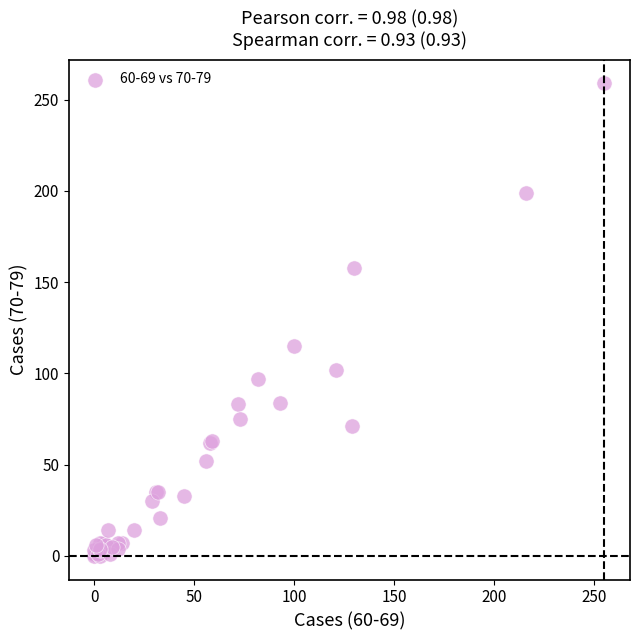

What Y value in the scatter plot is closest to 129?

115